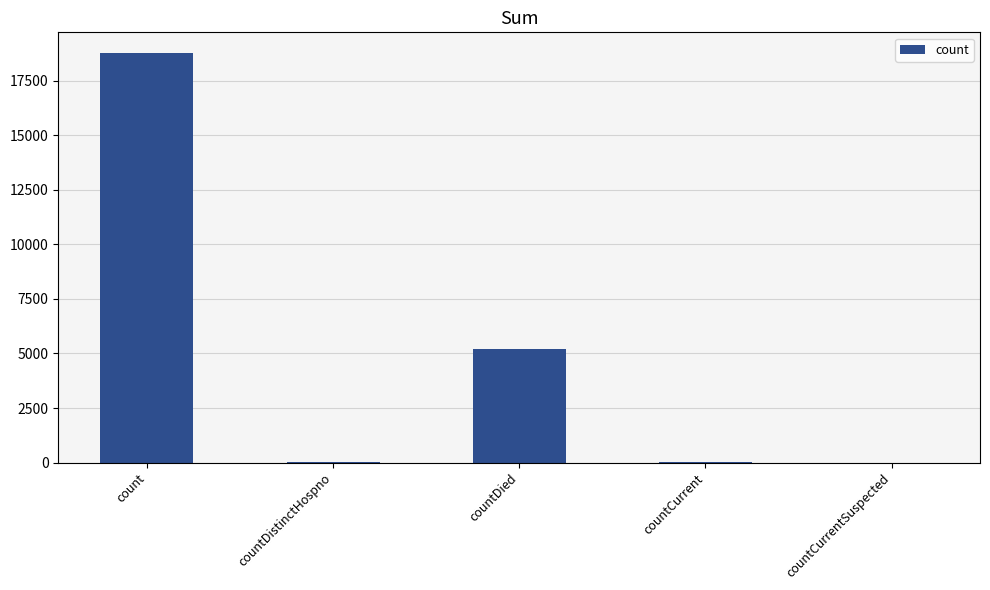

True or false: the data shows 29314 at count.

False